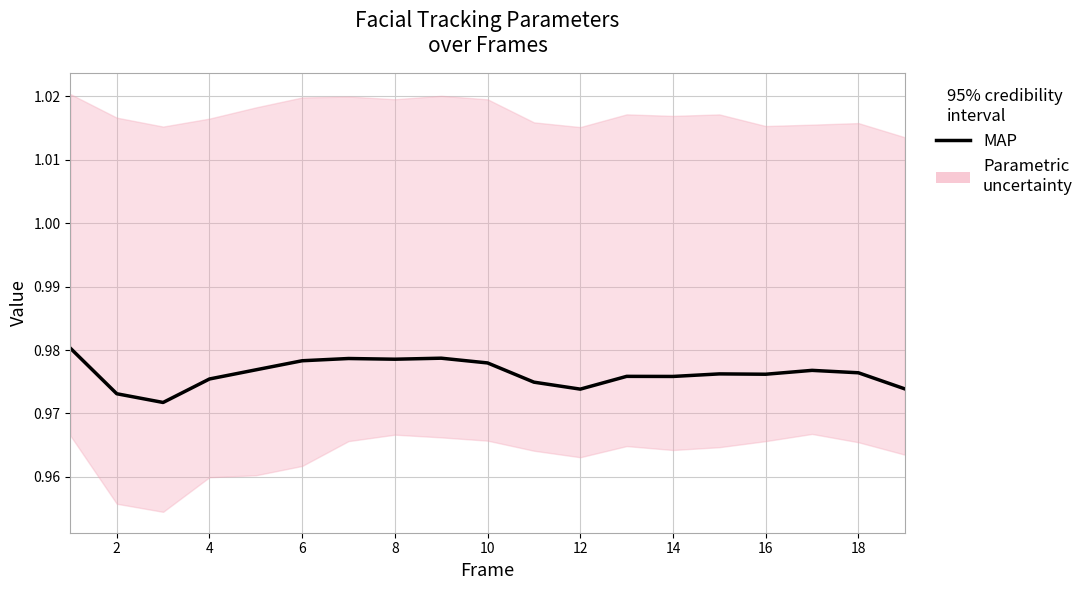

Is it true that the value at 2 is 1.5?

False